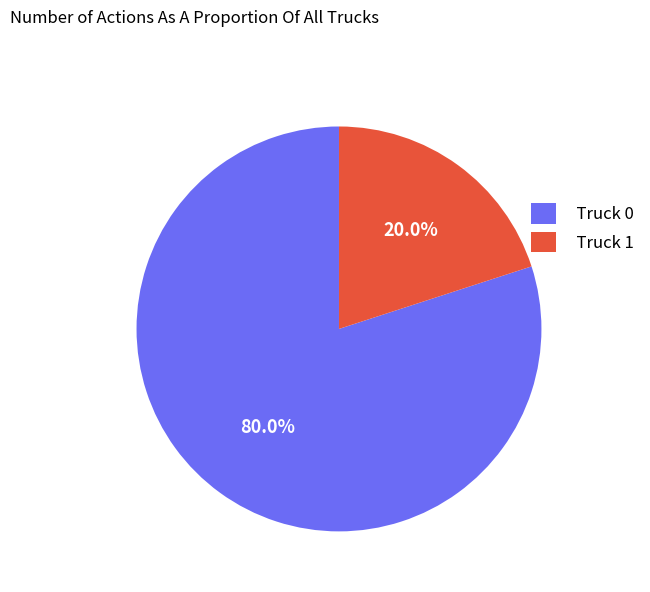

To the nearest percent, what is the average slice percentage?

50%